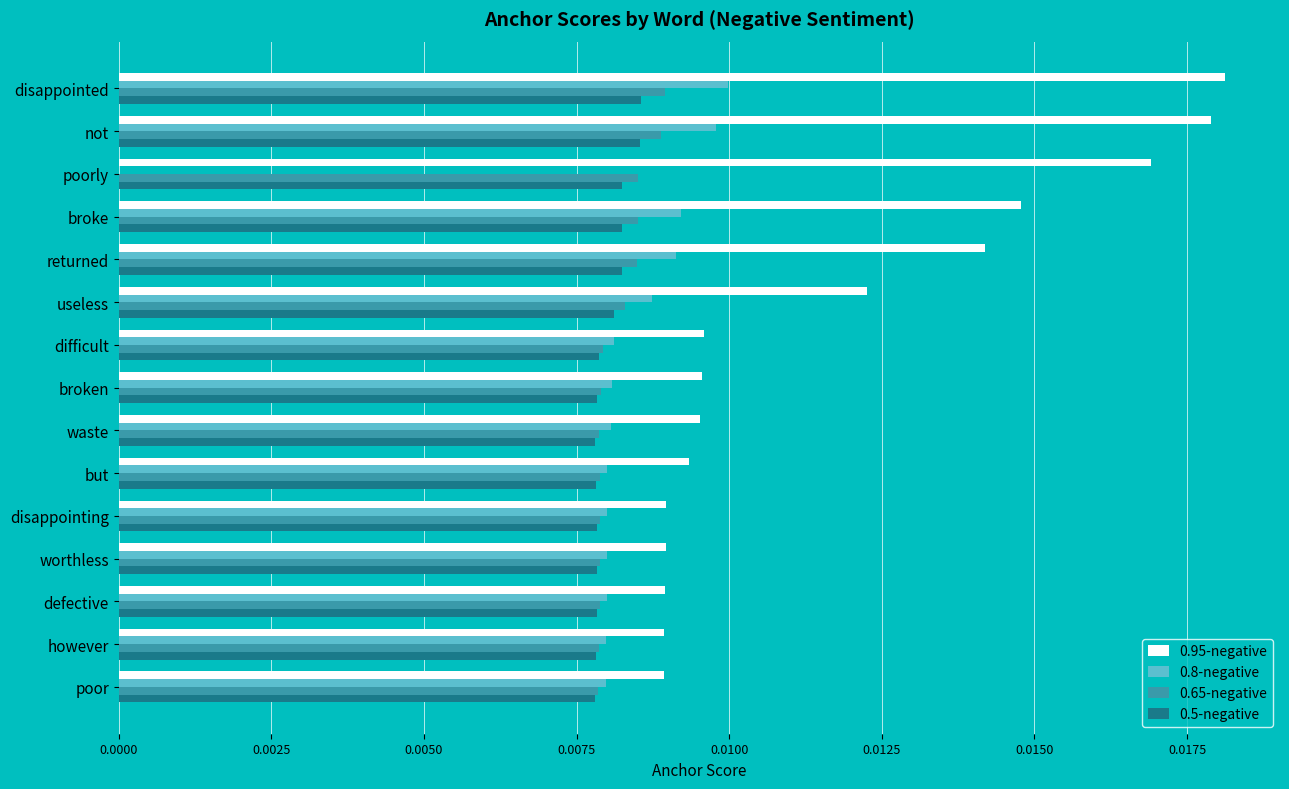

Which series has the largest total across all categories?

0.95-negative